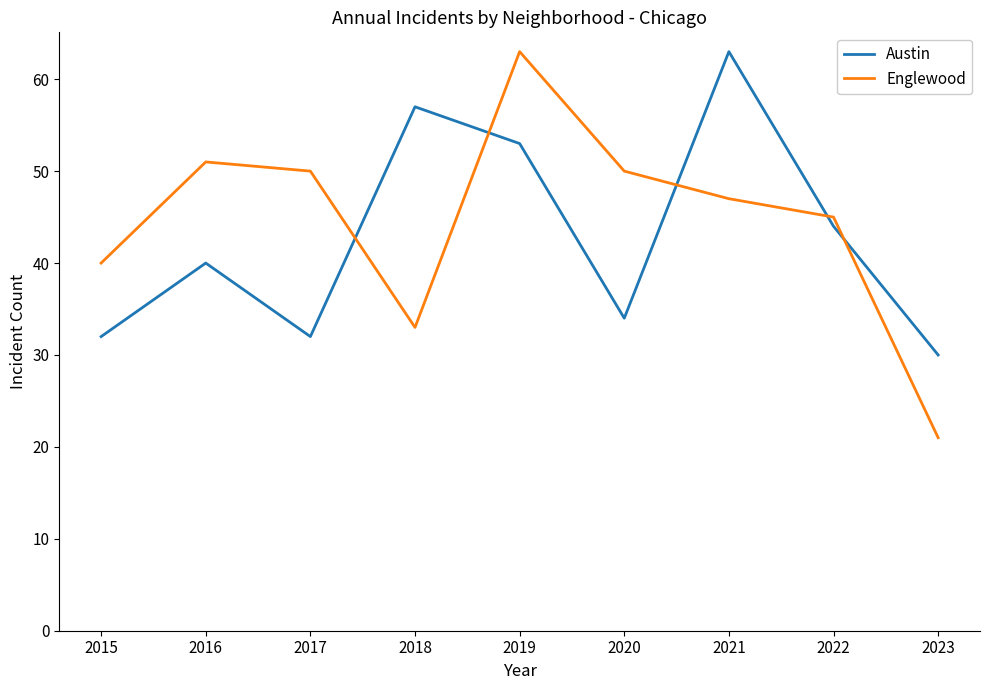

Reading left to right, what are all the values shown in this chart?

Austin: 32	40	32	57	53	34	63	44	30
Englewood: 40	51	50	33	63	50	47	45	21